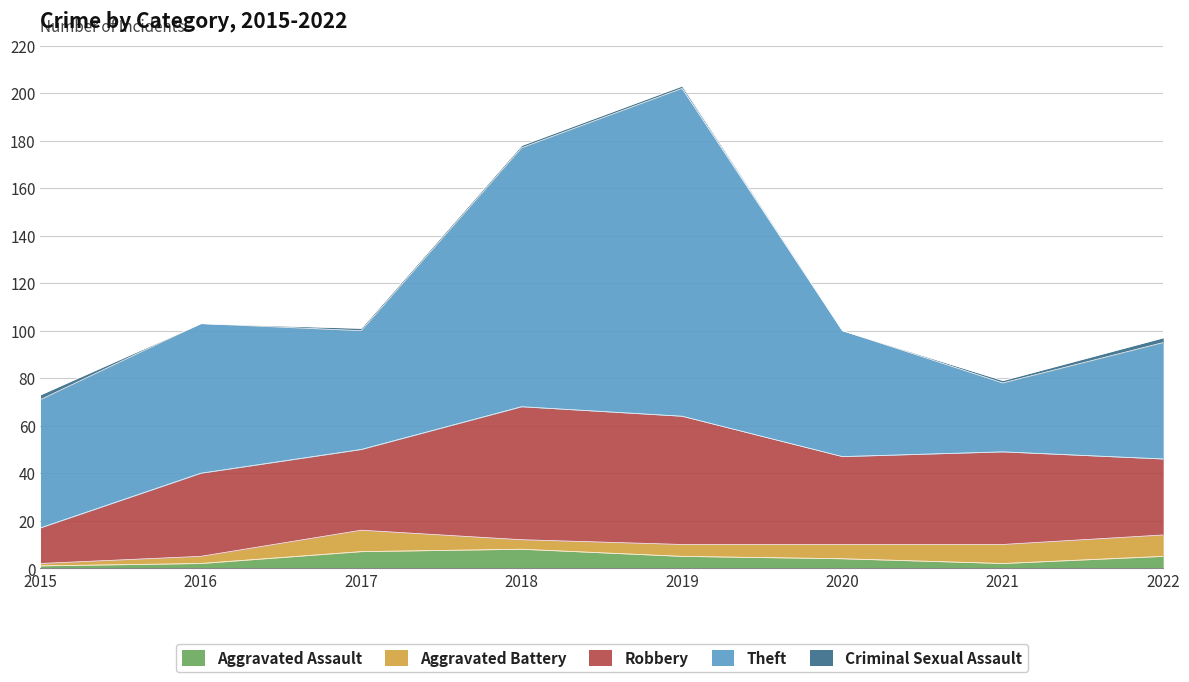

How many series are shown in this chart?

5